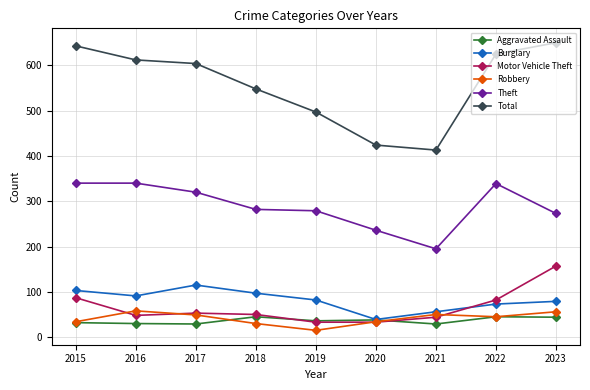

How many series are shown in this chart?

6